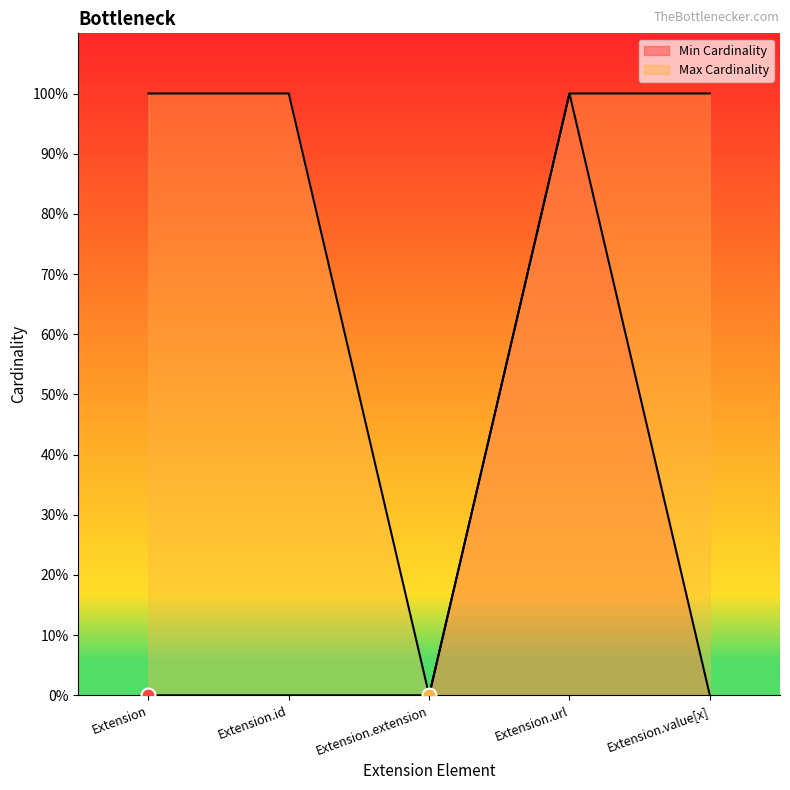

How many values in Max Cardinality are above zero?

4